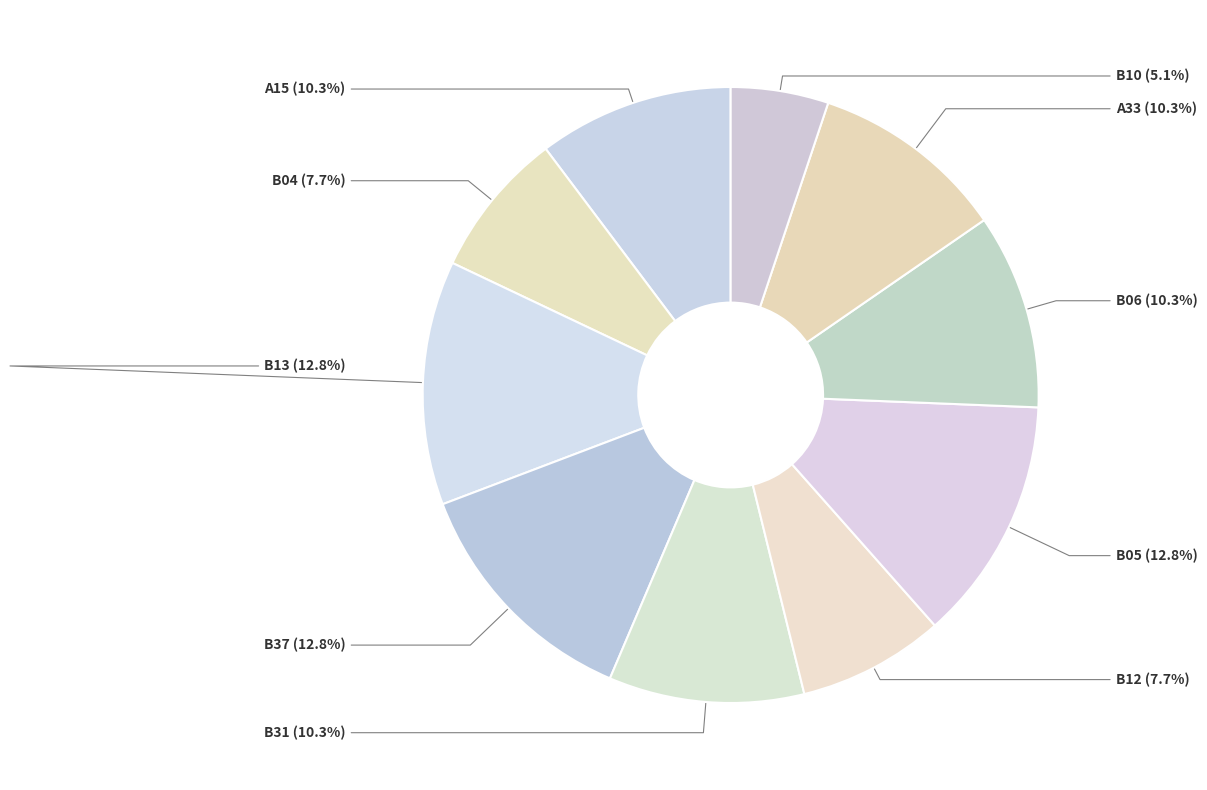

Approximately how many times larger is the value at B04 compared to B05?

0.6